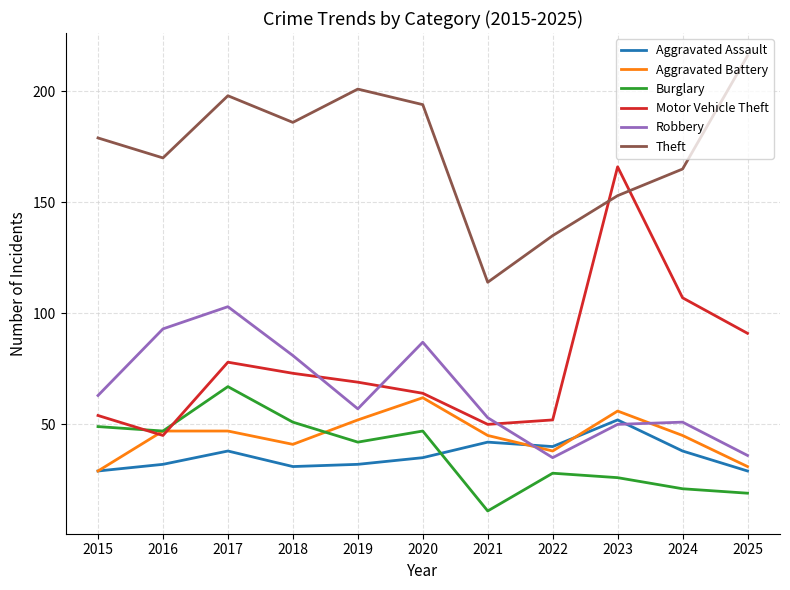

Which series has the widest spread of values?

Motor Vehicle Theft